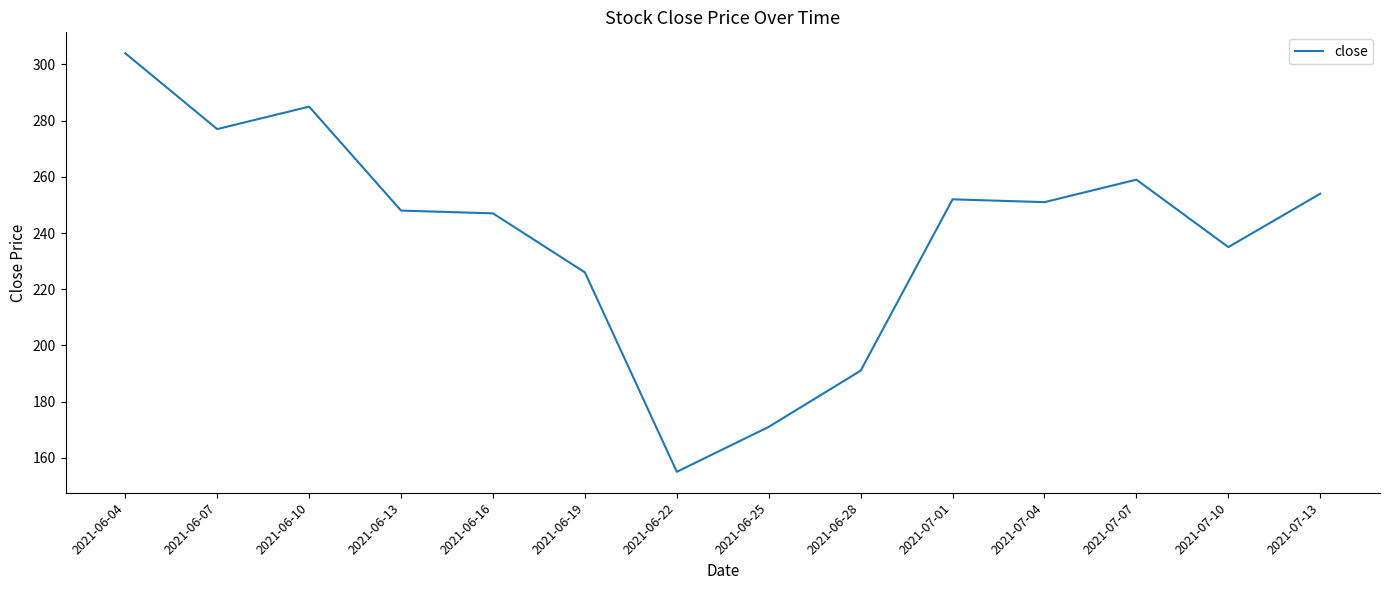

What position from the right is 2021-07-01?

5